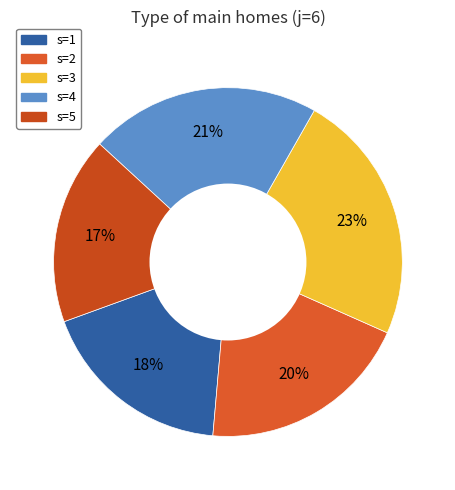

To the nearest percent, what is the average slice percentage?

20%